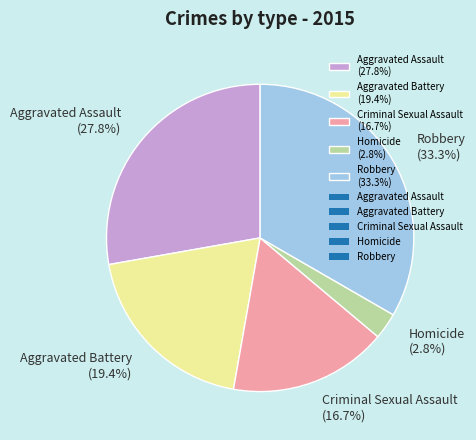

How many segments does this pie chart have?

5